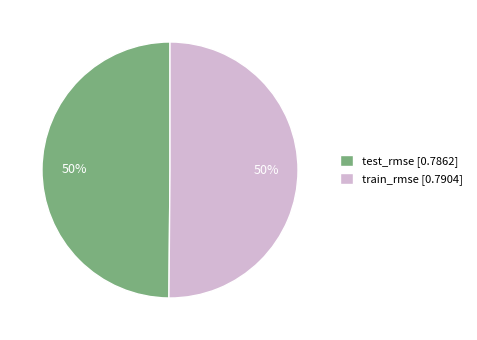

True or false: train_rmse [0.7904] accounts for 50% of the total.

True